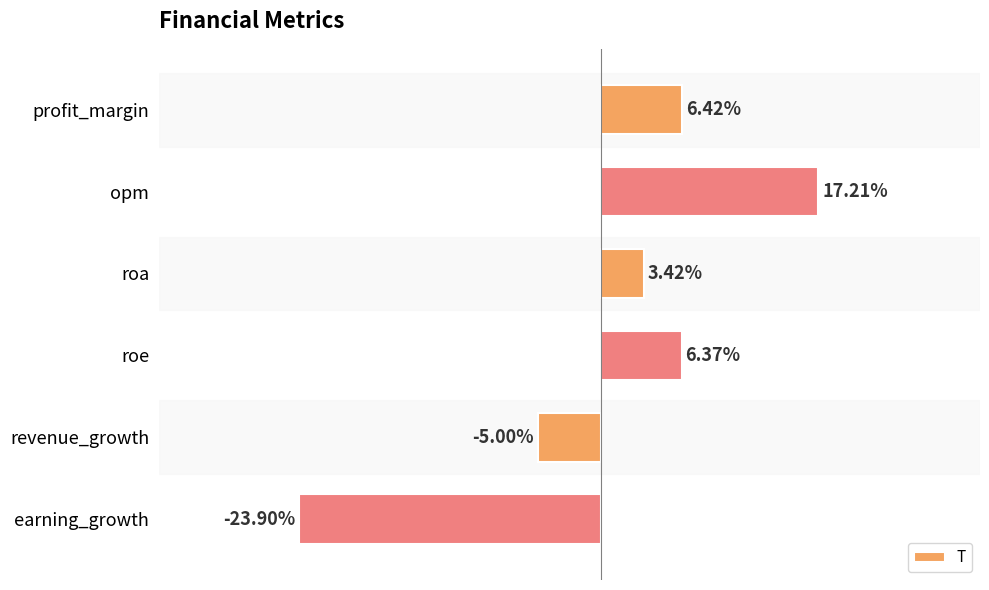

Between roe and opm, which is larger?

opm